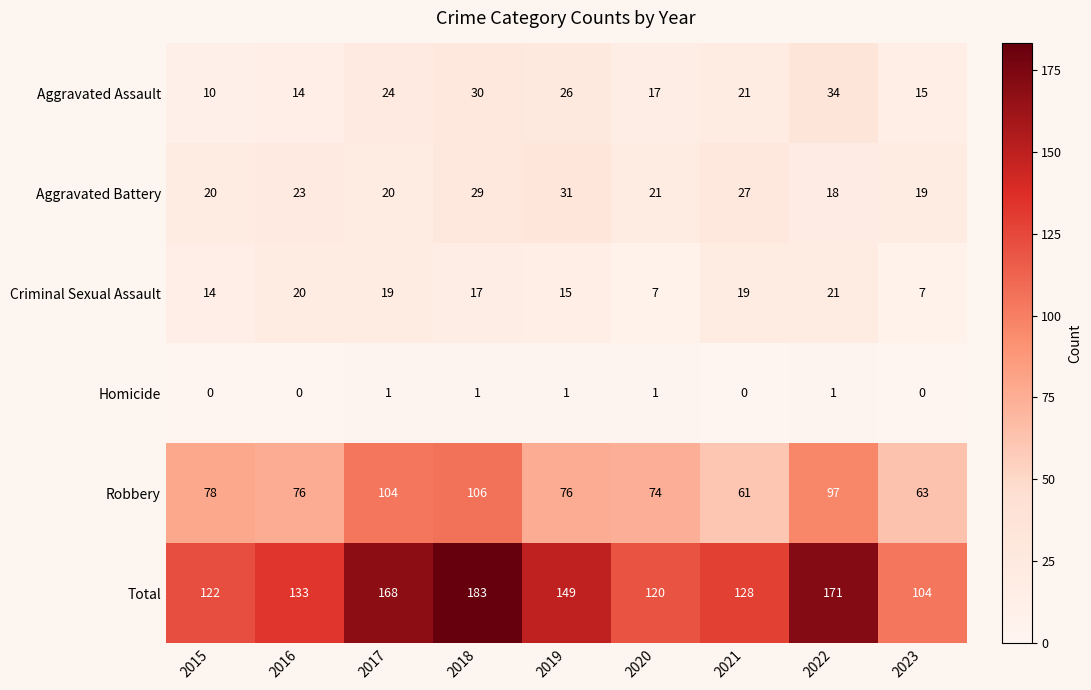

What is the sum of all Total values?

1278